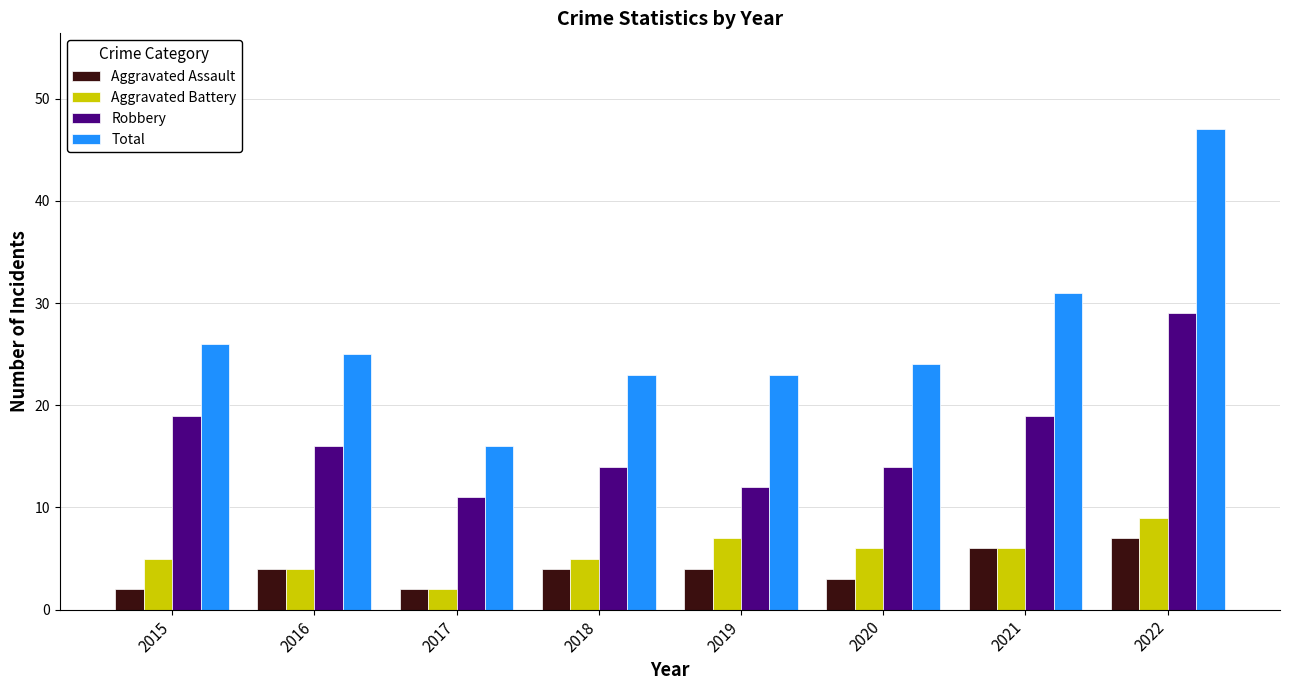

What is the value of the Aggravated Assault bar at the 1st from the left?

2